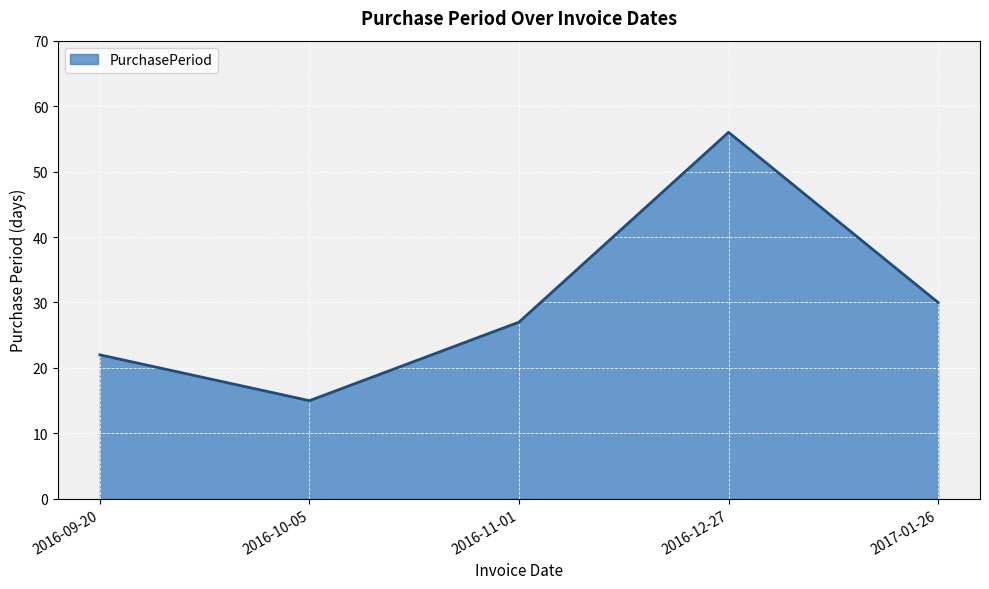

Reading left to right, list all the values displayed in this chart.

2016-09-20=22	2016-10-05=15	2016-11-01=27	2016-12-27=56	2017-01-26=30